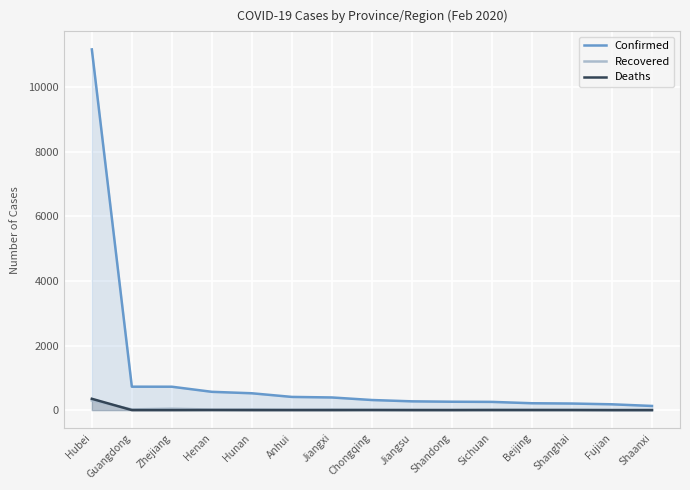

The value of Deaths at Anhui is -112. True or false?

False